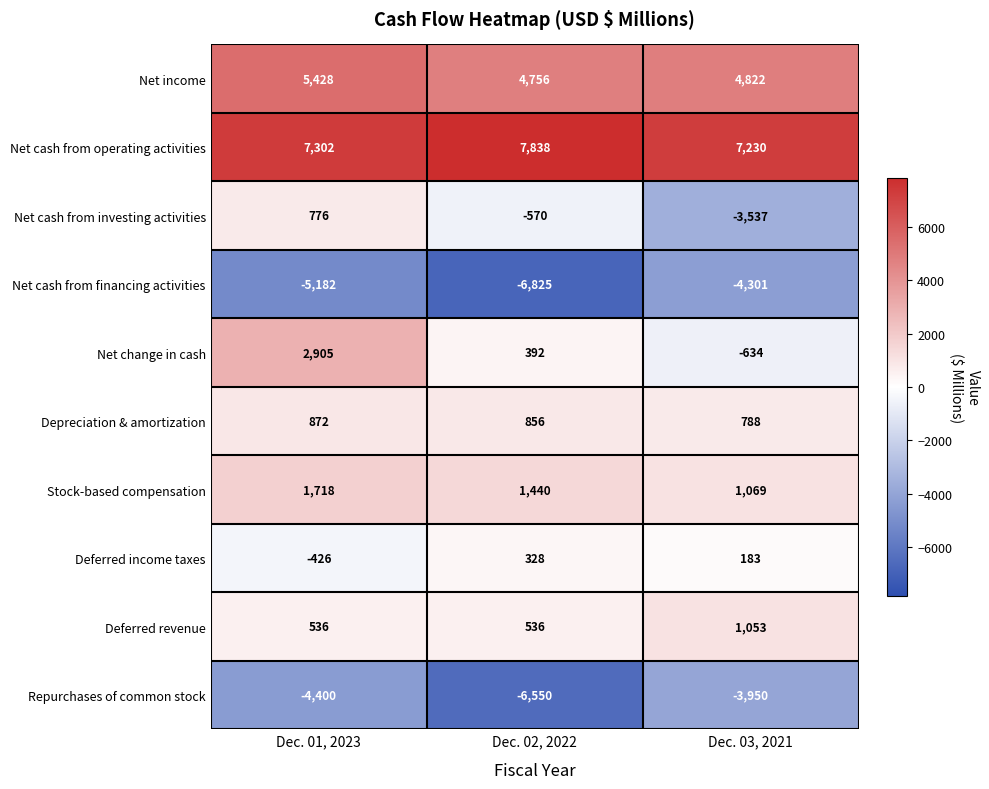

Reading left to right, extract all data points from this chart.

Net income: 5428	4756	4822
Net cash from operating activities: 7302	7838	7230
Net cash from investing activities: 776	-570	-3537
Net cash from financing activities: -5182	-6825	-4301
Net change in cash: 2905	392	-634
Depreciation & amortization: 872	856	788
Stock-based compensation: 1718	1440	1069
Deferred income taxes: -426	328	183
Deferred revenue: 536	536	1053
Repurchases of common stock: -4400	-6550	-3950